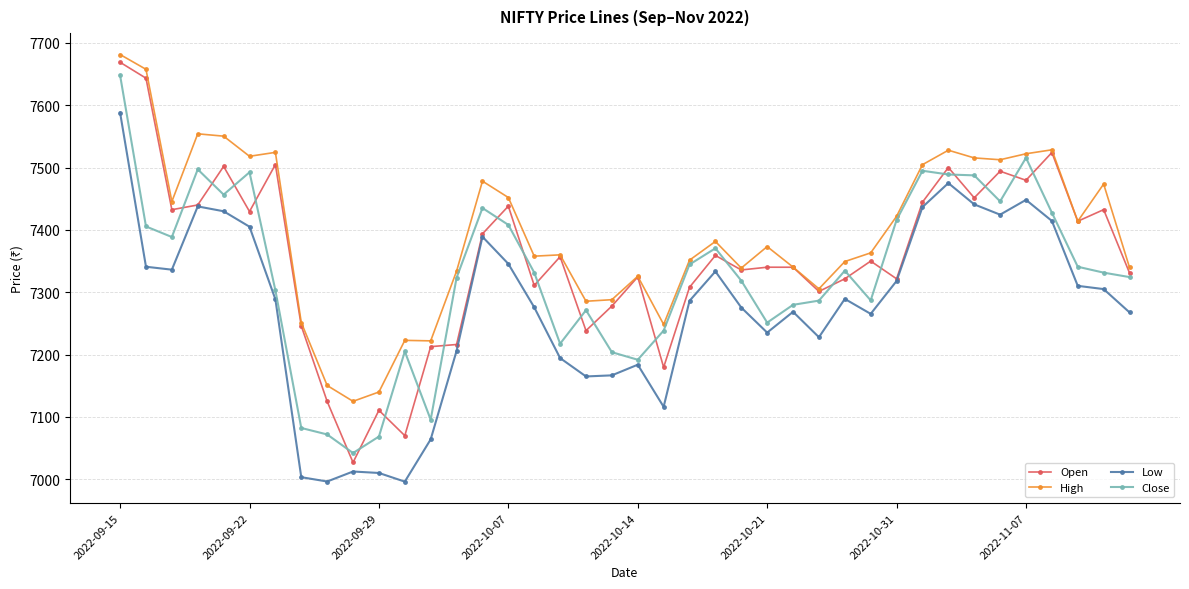

How many lines are shown in the chart?

4